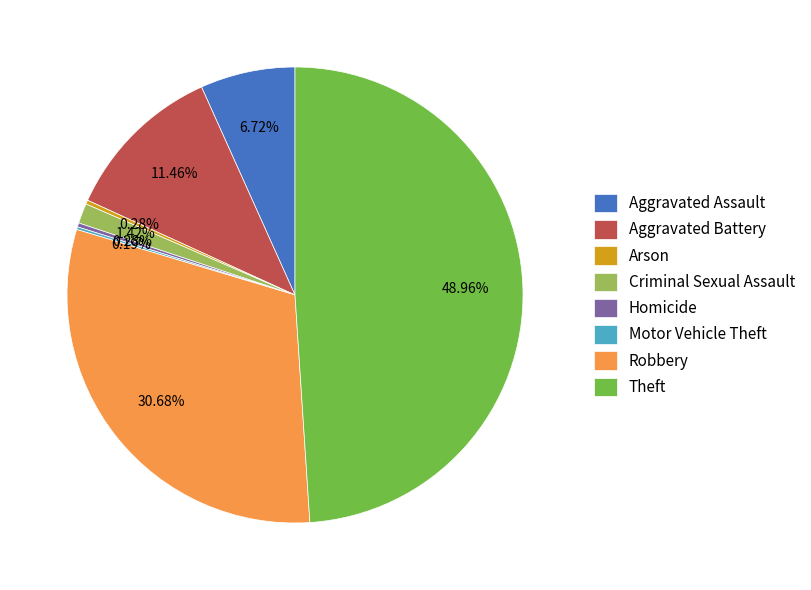

The Theft slice represents 49% of the pie. True or false?

True